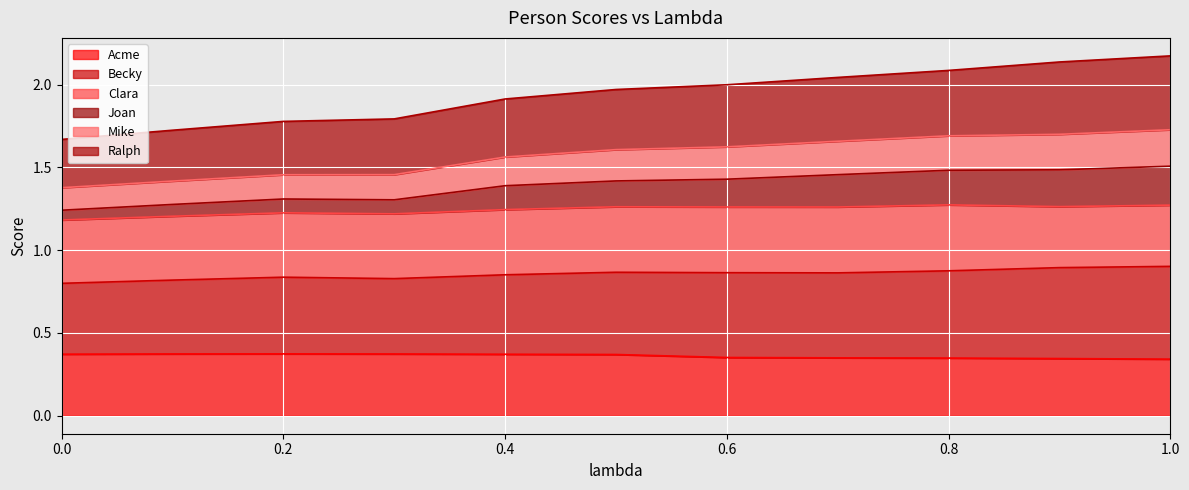

Rank the categories by Acme value from highest to lowest.

0.2, 0.1, 0.3, 0.0, 0.4, 0.5, 0.6, 0.7, 0.8, 0.9, 1.0